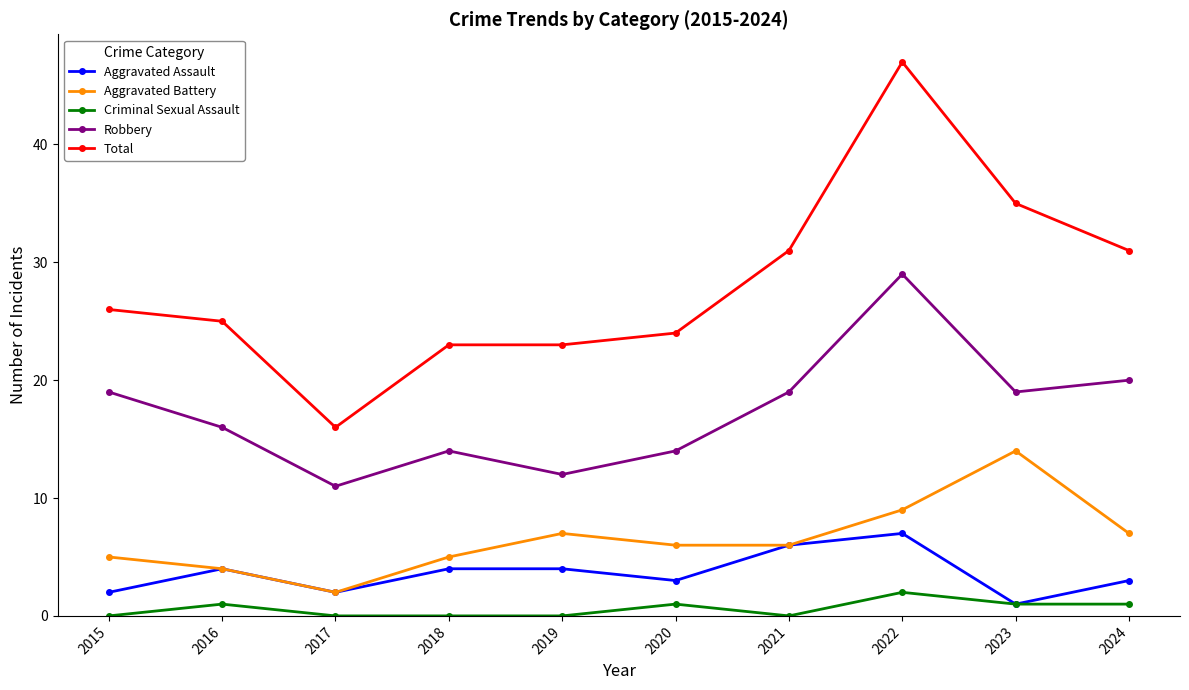

Which series has the widest spread of values?

Total